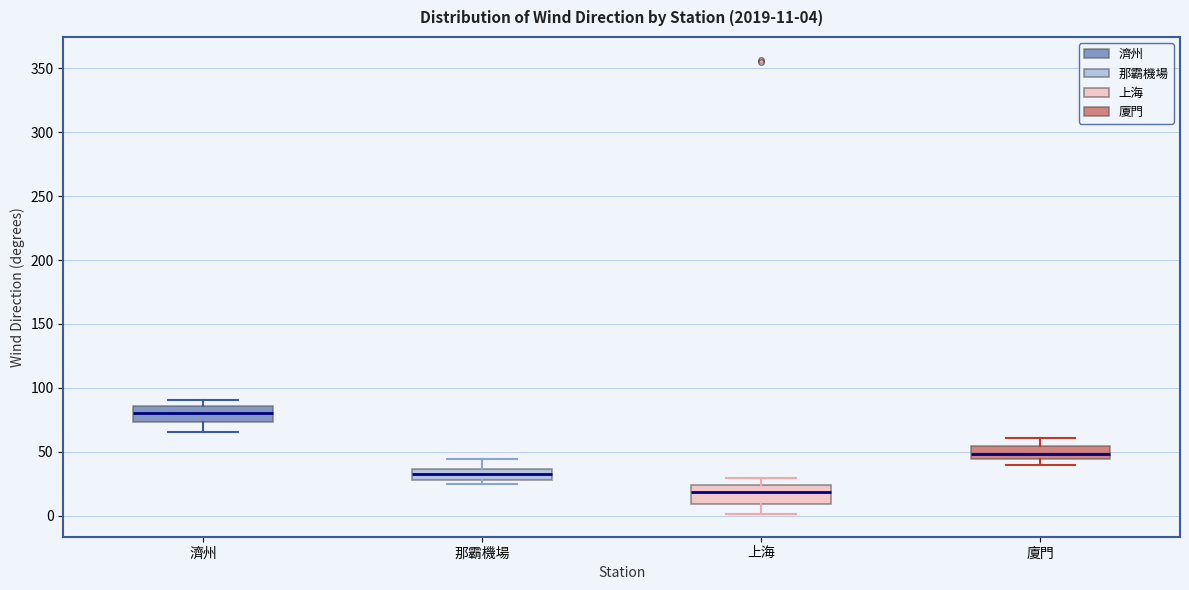

Which box's median line is the lowest?

上海